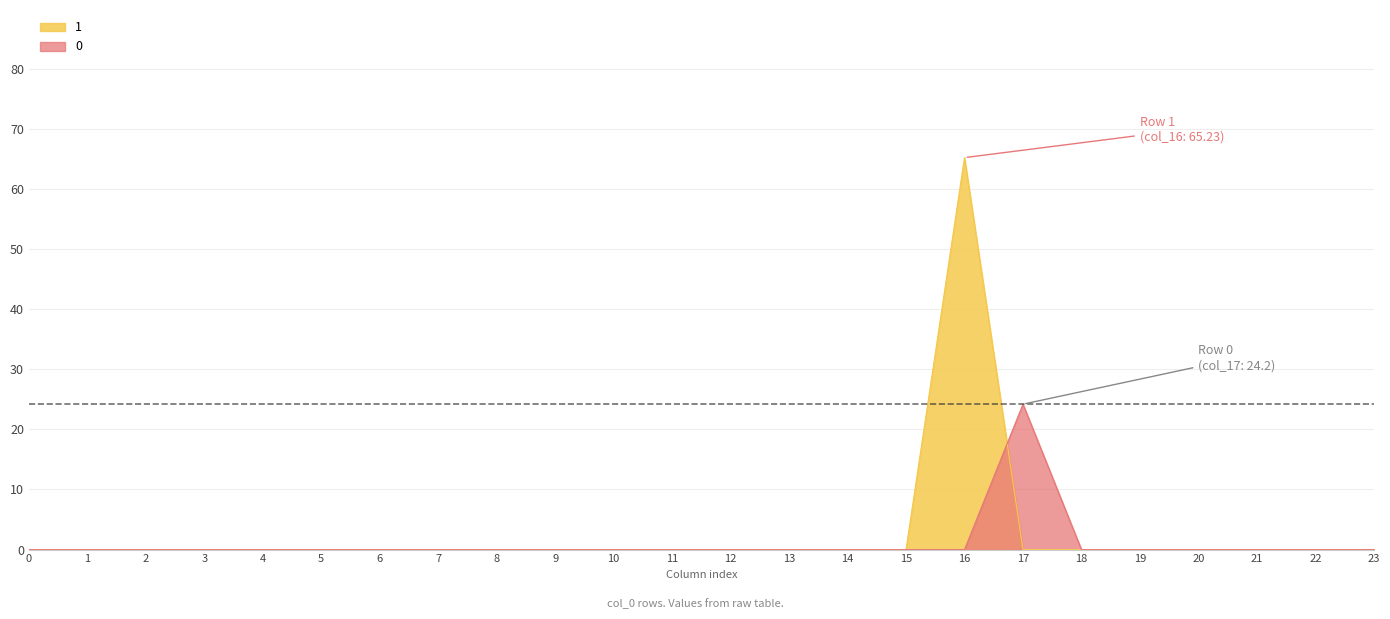

What is the difference between the maximum and minimum values in the col_16 series?

65.2